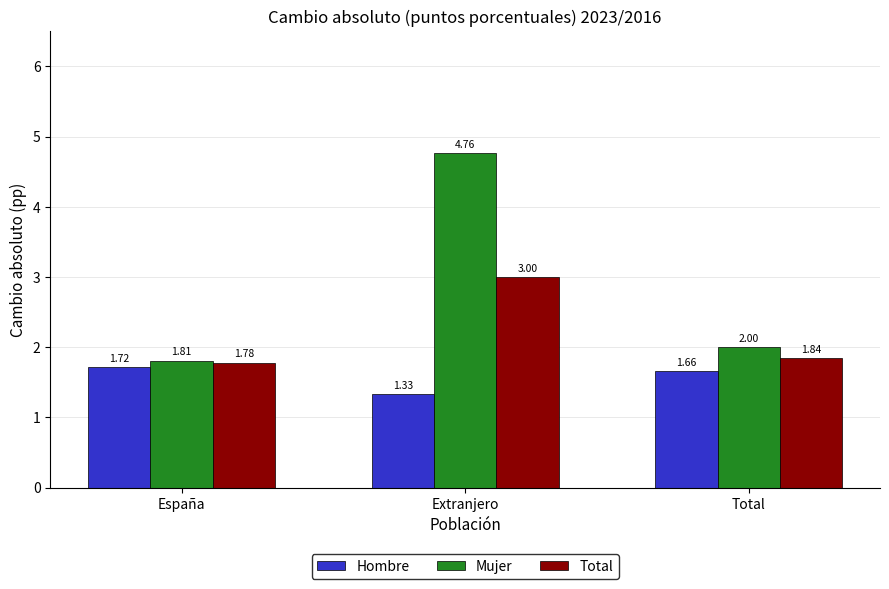

What is the difference between the Mujer values at España and Extranjero?

3.0